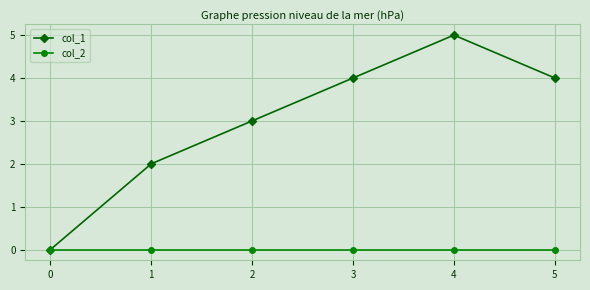

How many lines are shown in the chart?

2